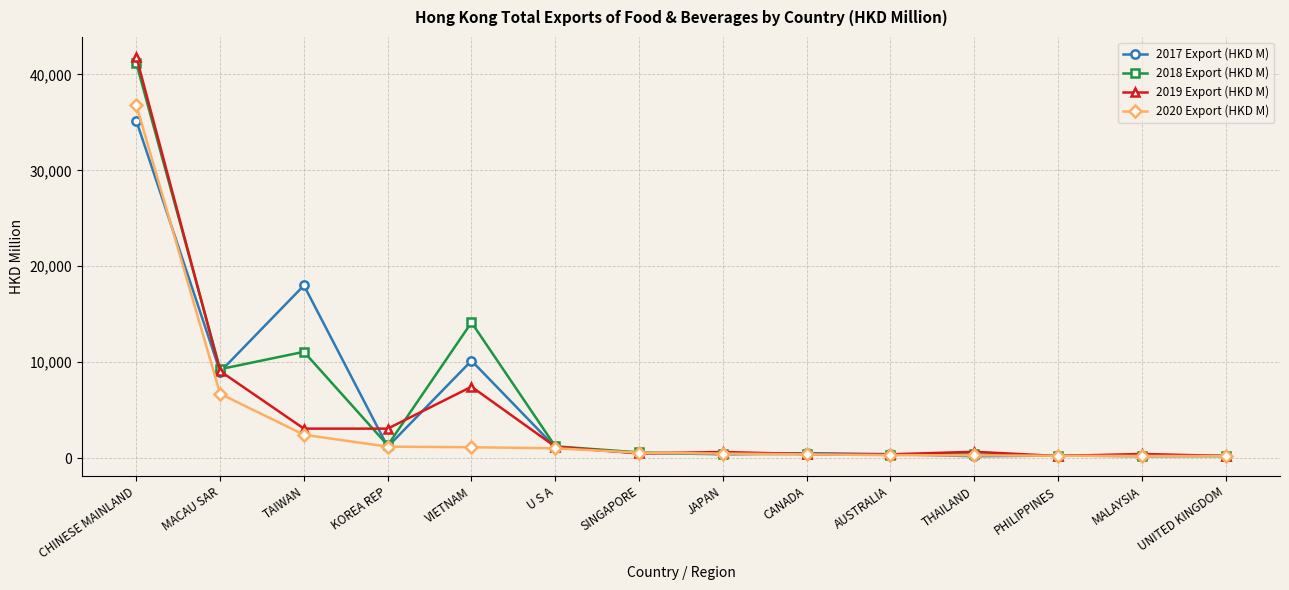

Which series changed the most between TAIWAN and U S A?

2017 Export (HKD M)